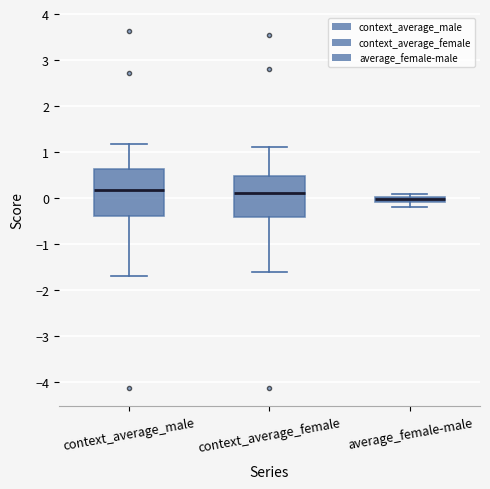

Where does the lower whisker of the box for context_average_female end on the y-axis? The values are not printed on the chart, so give them approximately, as read against the axis.

-1.6